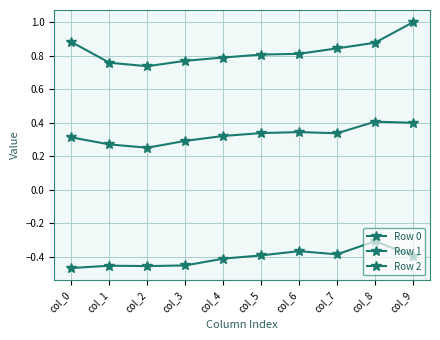

List the series in order of their peak value, lowest first.

Row 2, Row 1, Row 0